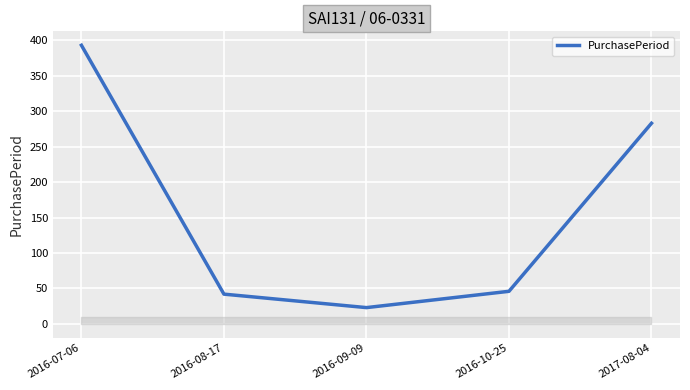

Read the value at 2016-09-09.

23